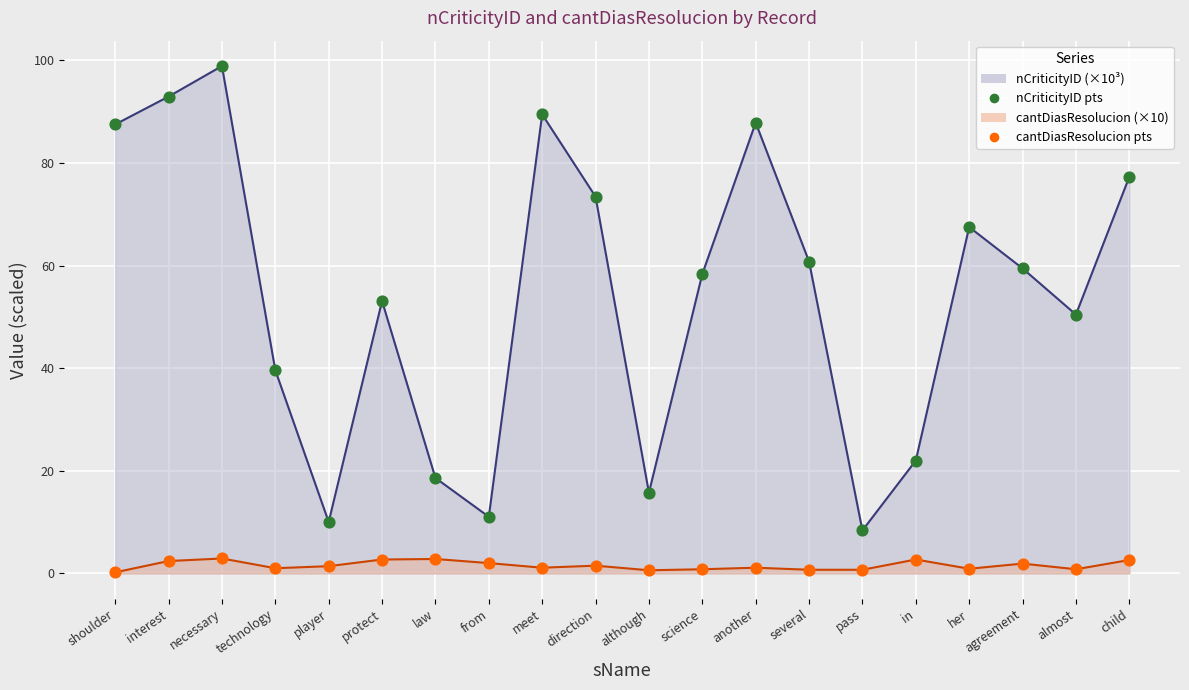

Which series has the largest total across all categories?

nCriticityID pts